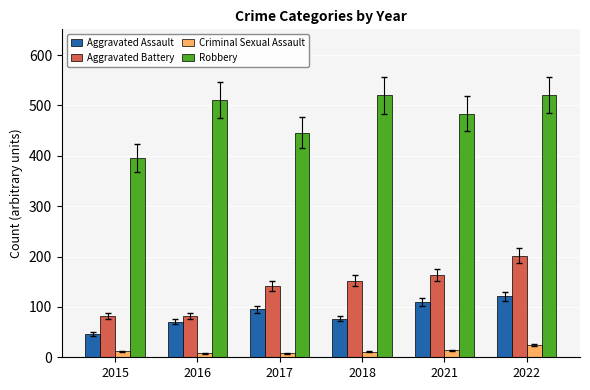

What are all the series names shown in the legend?

Aggravated Assault, Aggravated Battery, Criminal Sexual Assault, Robbery